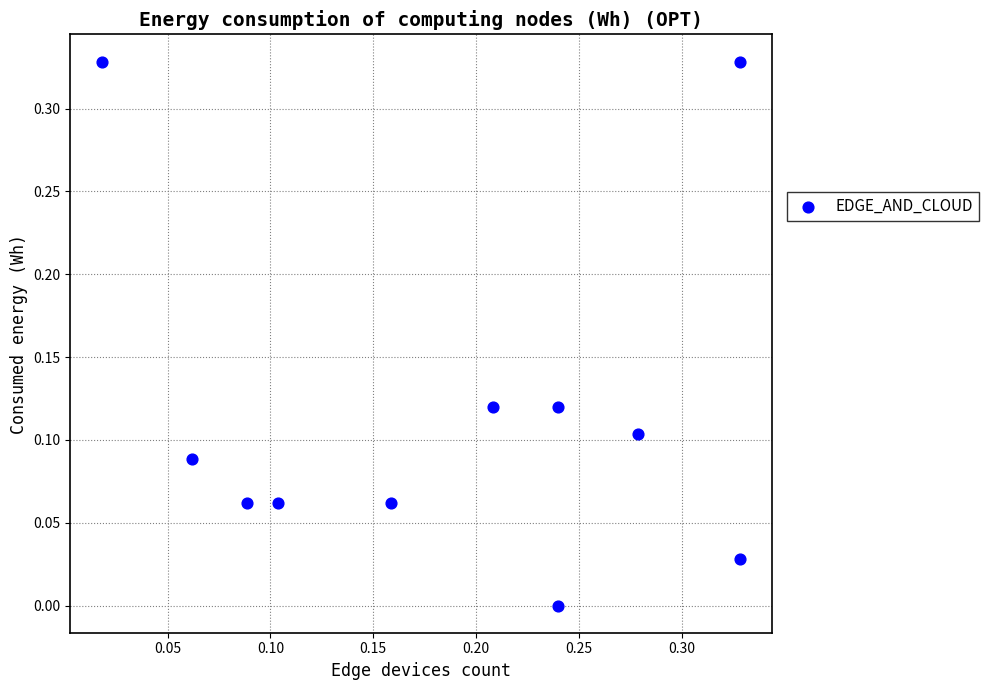

How many data points are displayed?

11